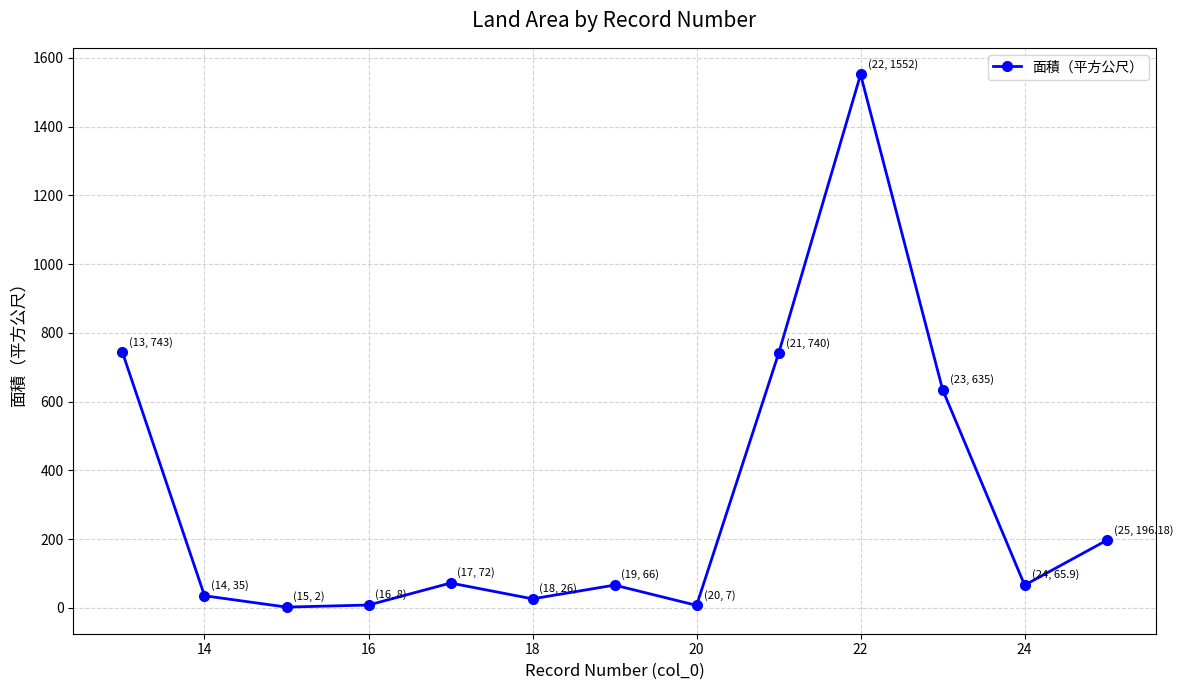

What is the value of the 2nd point from the left?

35.0